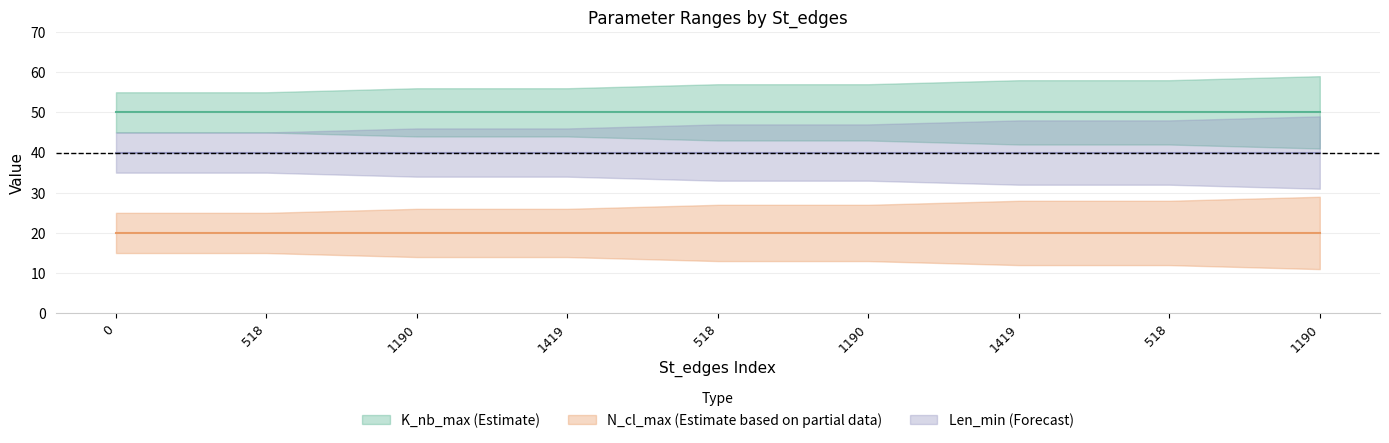

True or false: K_nb_max and N_cl_max intersect in this chart.

False